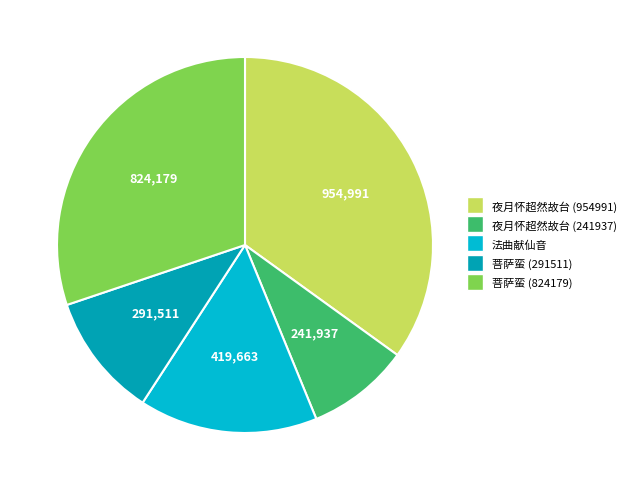

What is the largest slice in the pie chart?

夜月怀超然故台 (954991)